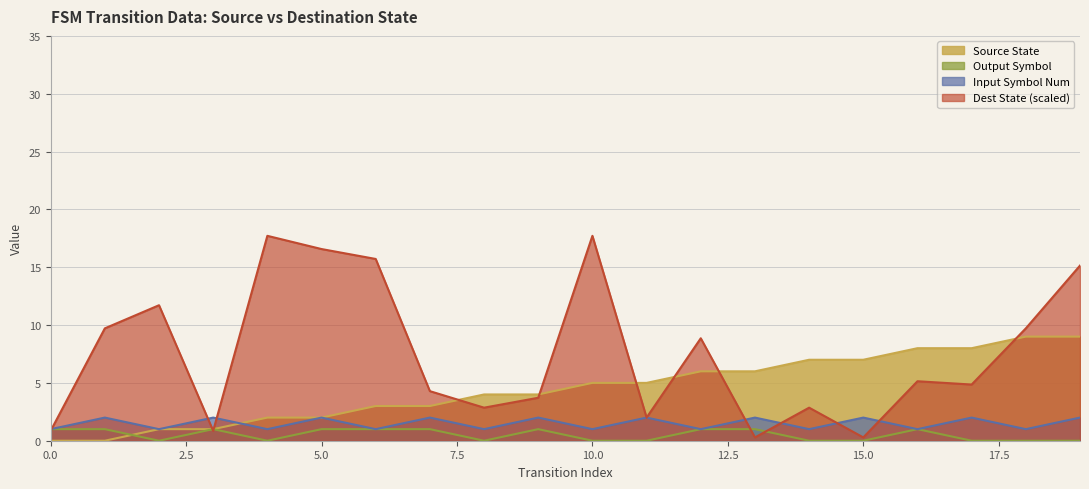

True or false: output_symbol has more than 1 points higher than both neighbors.

True